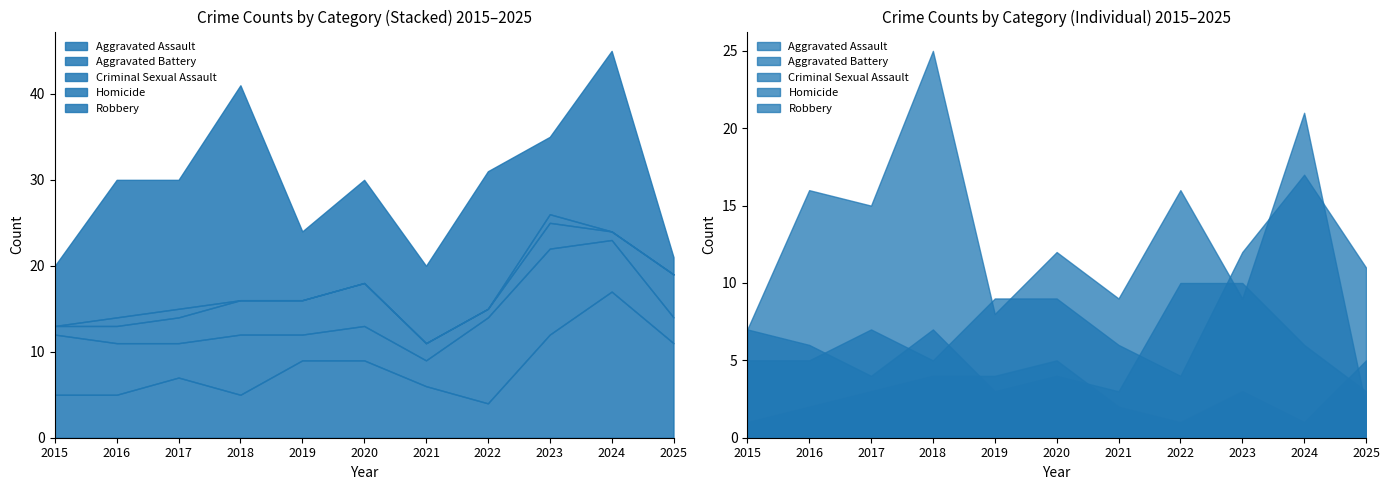

What are all the series names shown in the legend?

Aggravated Assault, Aggravated Battery, Criminal Sexual Assault, Homicide, Robbery